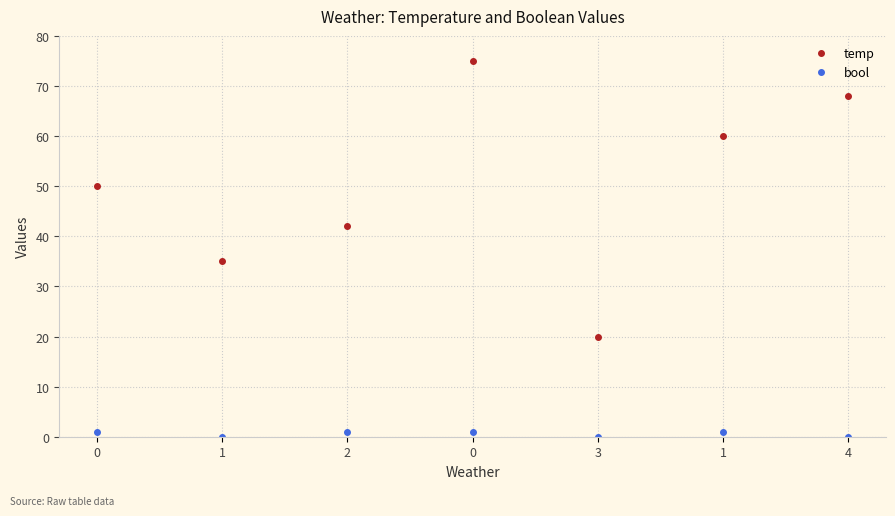

What is the difference between the highest and lowest values at 3?

20